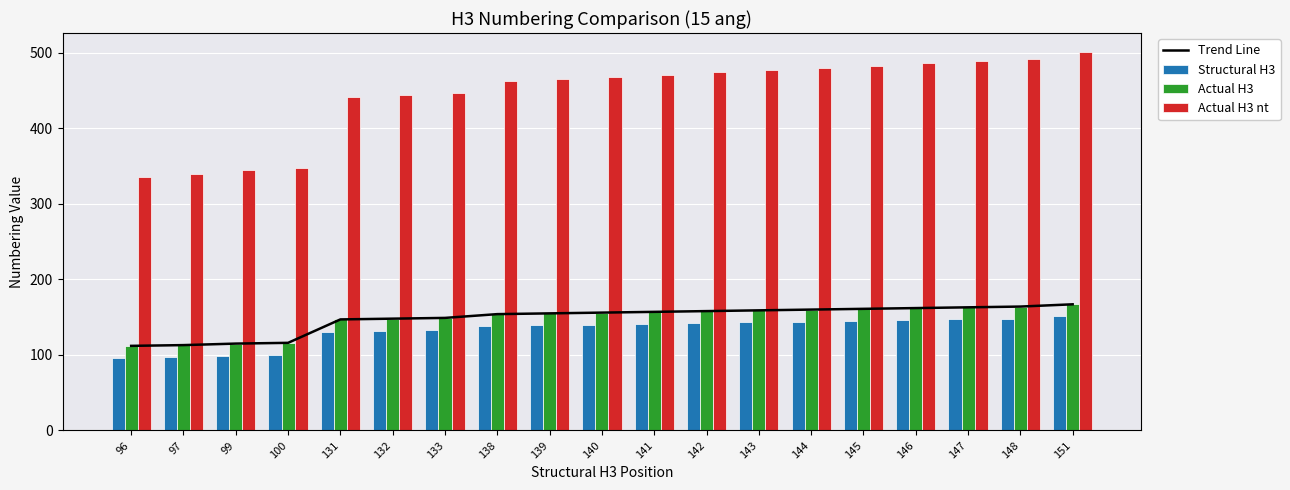

Which category has the lowest value across all series?

96